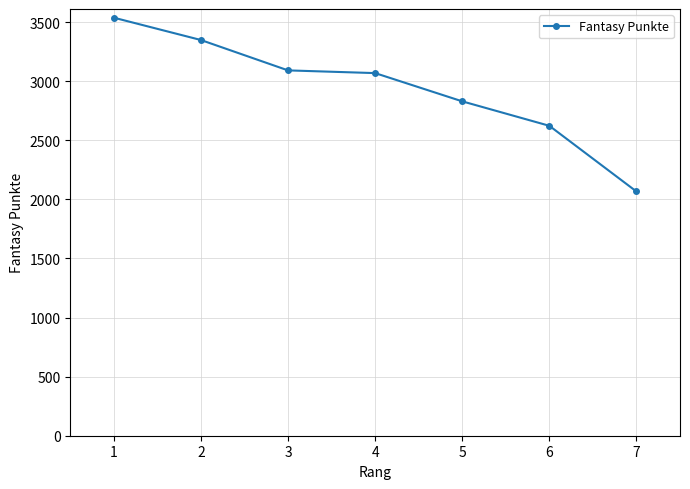

What is the change in value from 1 to 6?

-915